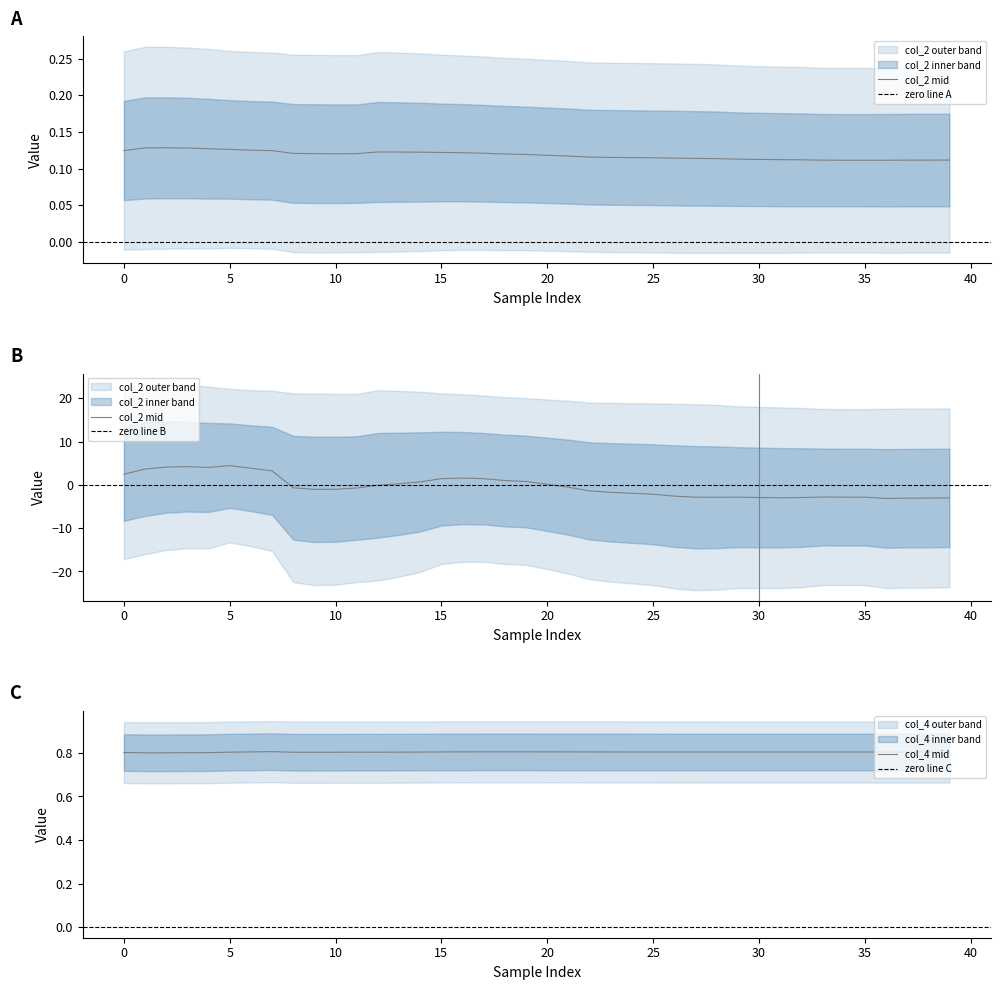

Reading right to left, transcribe all the data shown in this chart.

col_2: 0.1	0.1	0.1	0.1	0.1	0.1	0.1	0.1	0.1	0.1	0.1	0.1	0.1	0.1	0.1	0.1	0.1	0.1	0.1	0.1	0.1	0.1	0.1	0.1	0.1	0.1	0.1	0.1	0.1	0.1	0.1	0.1	0.1	0.1	0.1	0.1	0.1	0.1	0.1	0.1
col_4: 0.8	0.8	0.8	0.8	0.8	0.8	0.8	0.8	0.8	0.8	0.8	0.8	0.8	0.8	0.8	0.8	0.8	0.8	0.8	0.8	0.8	0.8	0.8	0.8	0.8	0.8	0.8	0.8	0.8	0.8	0.8	0.8	0.8	0.8	0.8	0.8	0.8	0.8	0.8	0.8